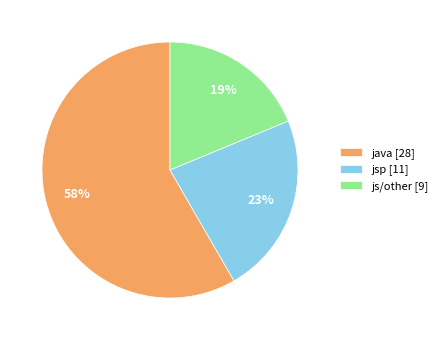

To the nearest percent, what is the difference between the java and jsp slice percentages?

35%